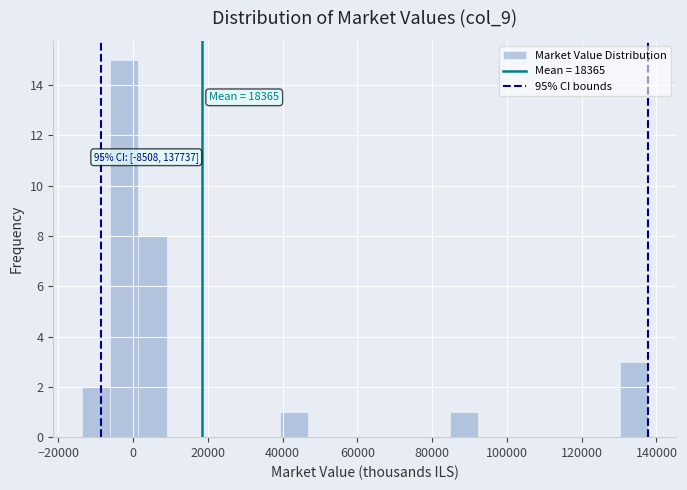

Around what value on the x-axis is the tallest bar? Give the approximate position of its centre, as read against the axis.

-2000